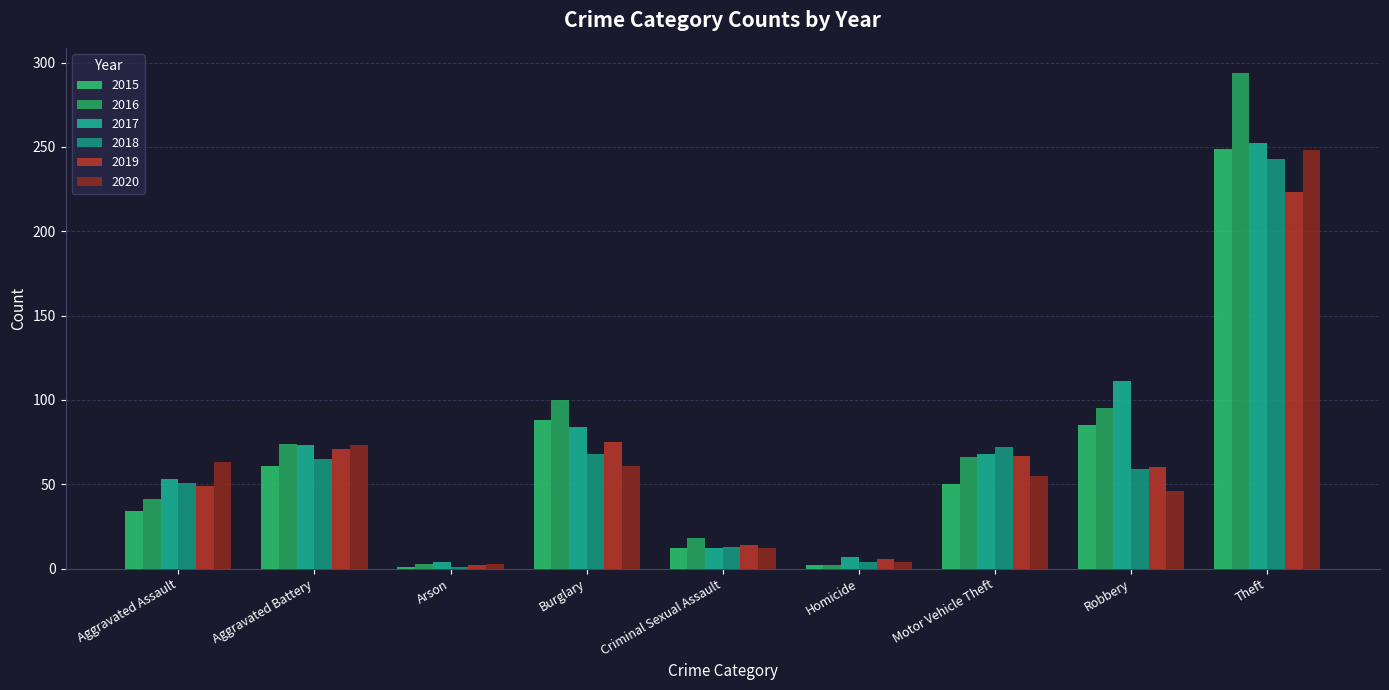

List the series in order of their peak value, lowest first.

2019, 2018, 2020, 2015, 2017, 2016